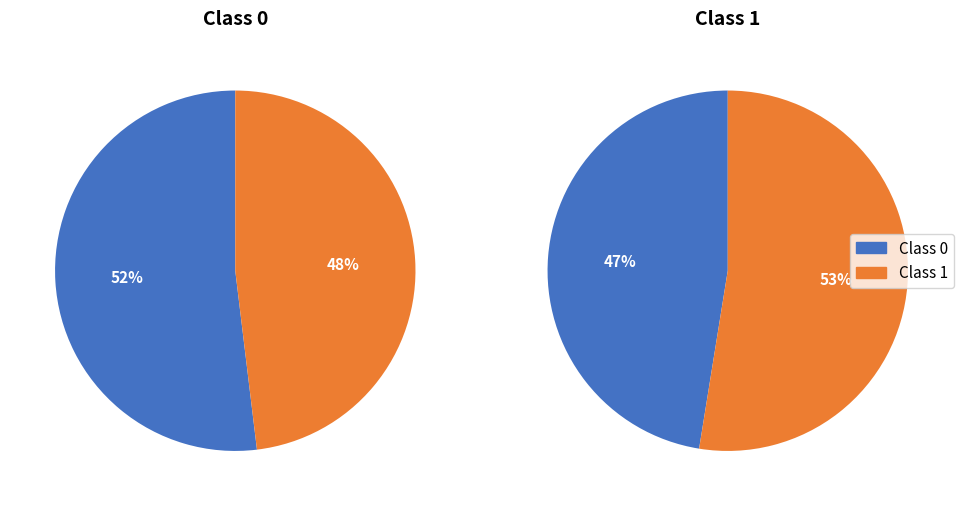

What is the change in value from 0 to 1?

-0.1